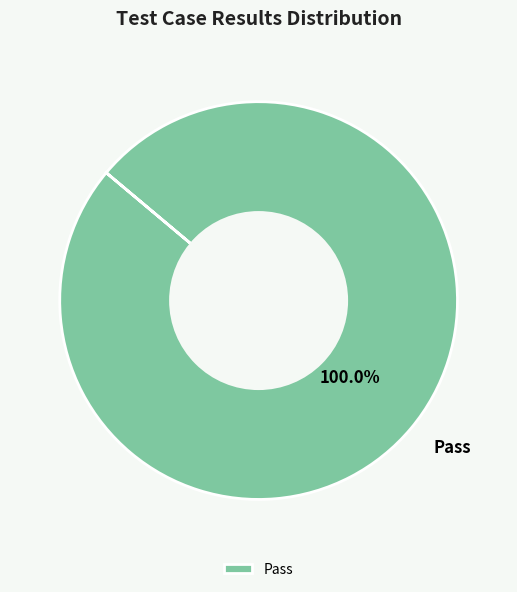

Does any single category account for the majority?

Yes